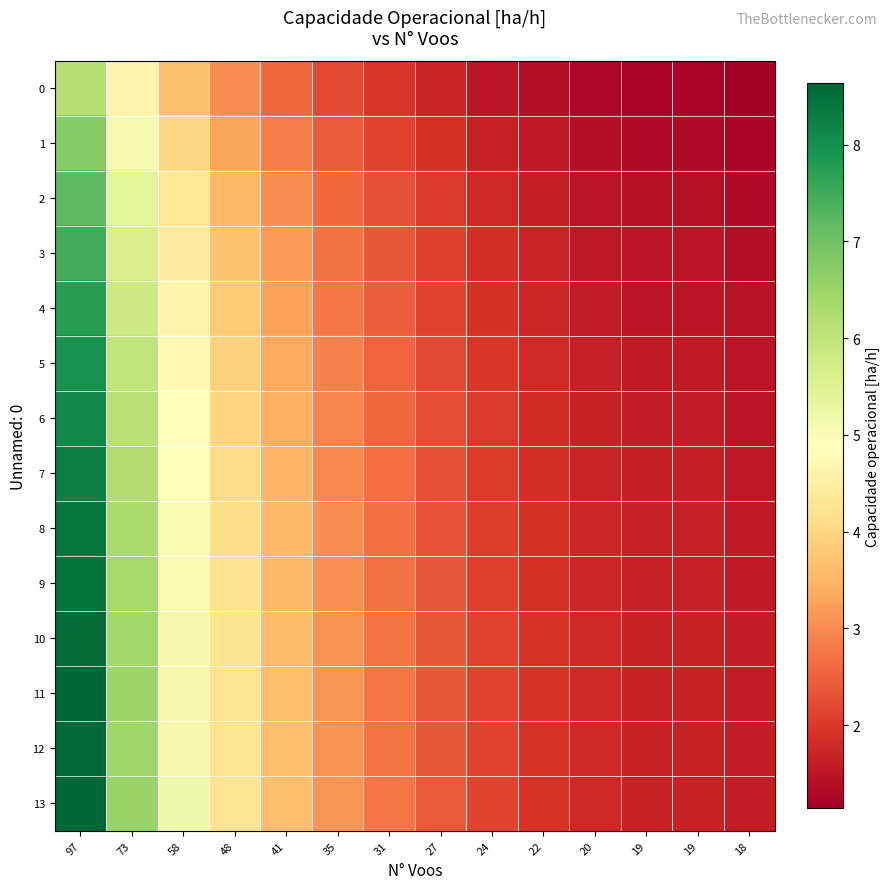

Count the number of data series in this chart.

14